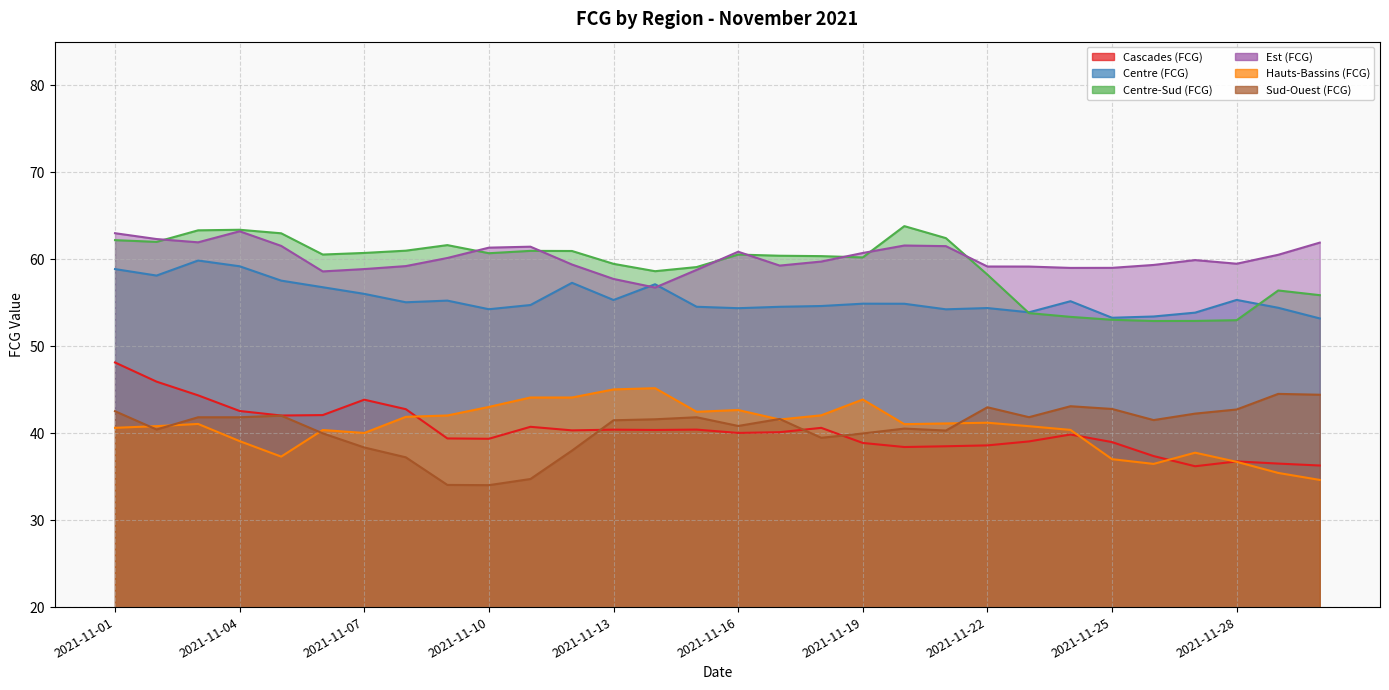

What is the difference between the maximum and minimum values in the Sud-Ouest (FCG) series?

10.5